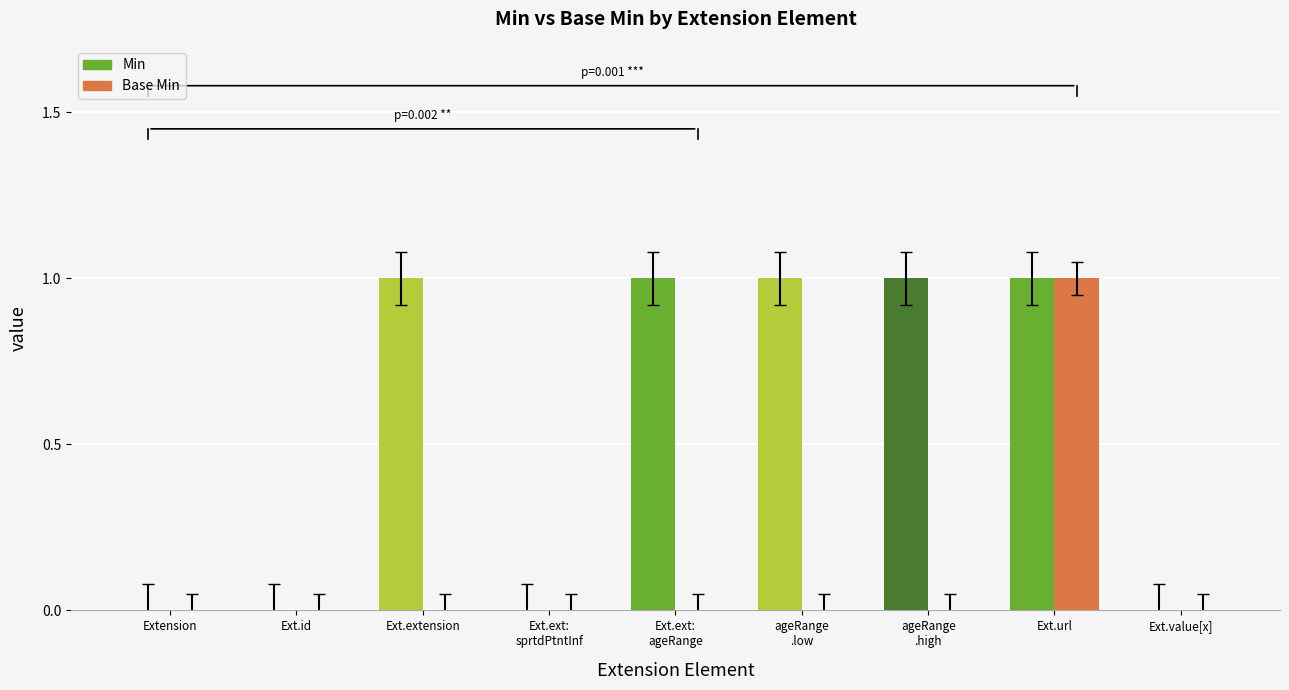

How many groups of bars are there?

9